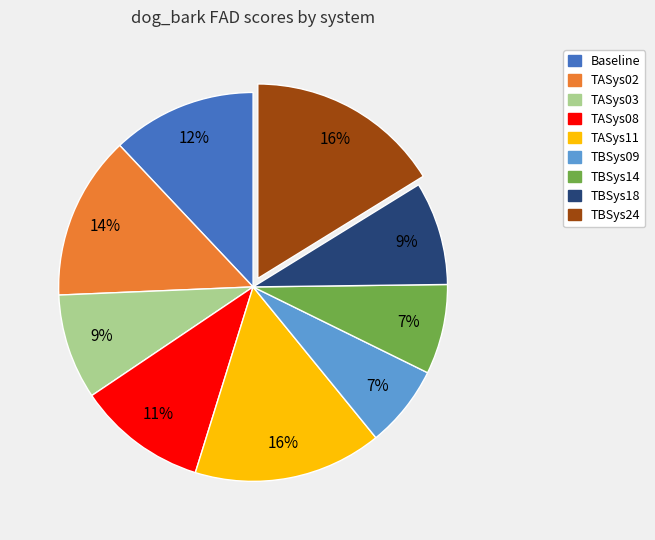

Is there any slice that represents more than half of the pie?

No